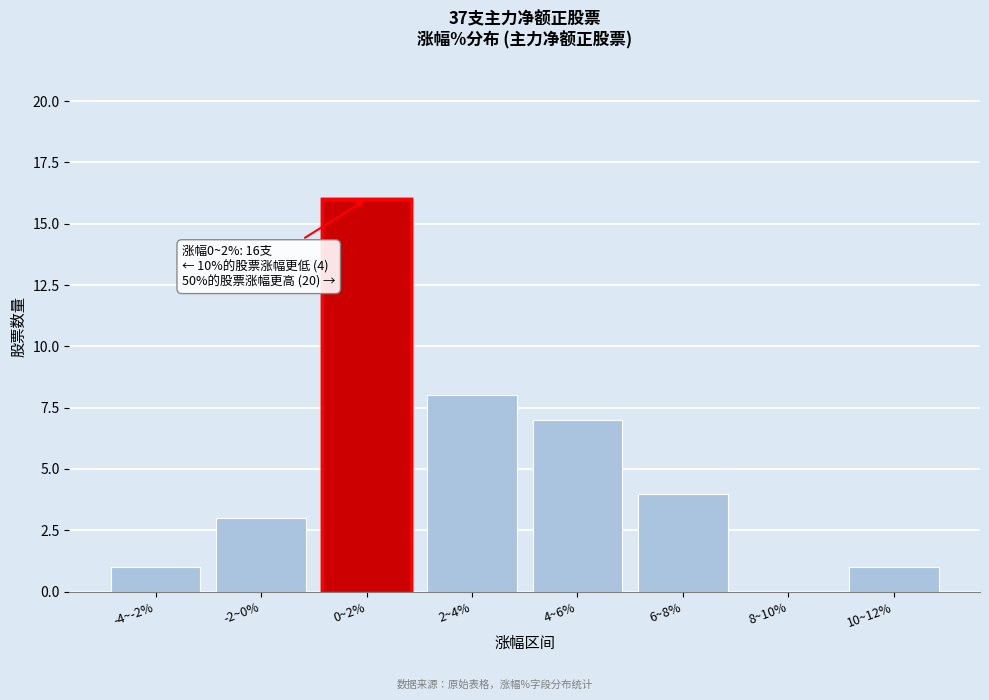

Reading left to right, transcribe all the data shown in this chart.

-4~-2%=1	-2~0%=3	0~2%=16	2~4%=8	4~6%=7	6~8%=4	8~10%=0	10~12%=1